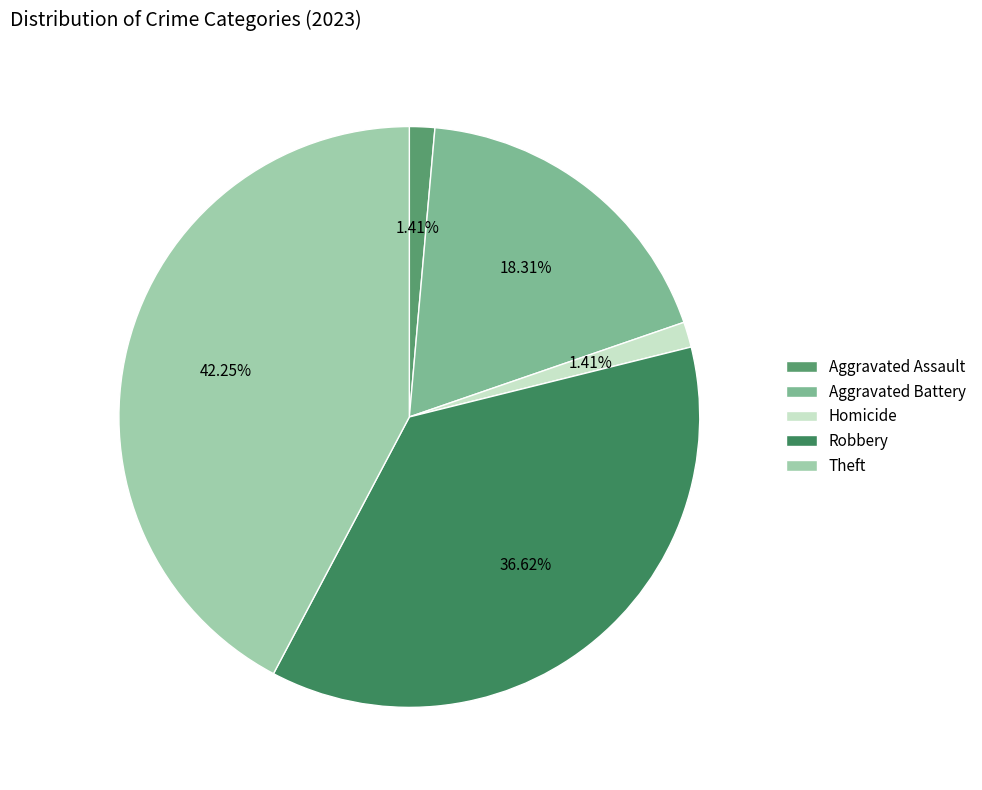

Is it true that Aggravated Assault is 1% of the pie?

True